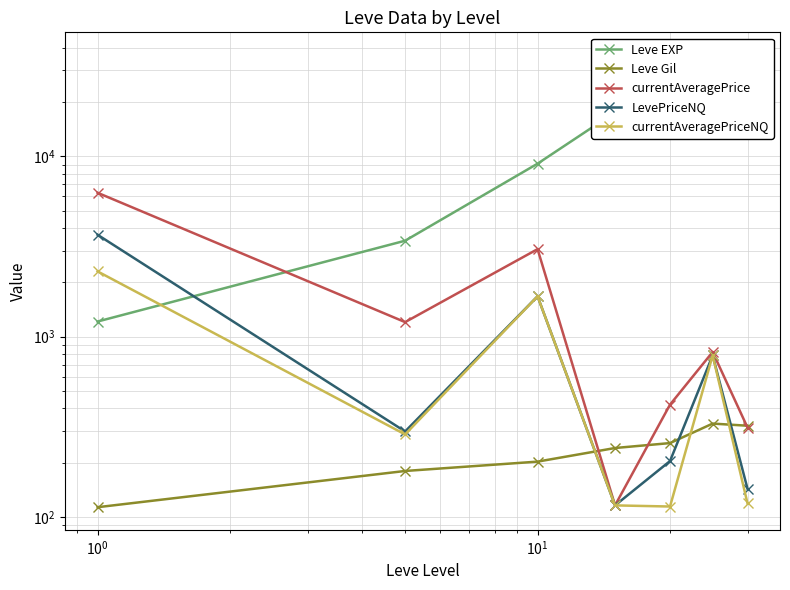

Which series changed the most between $\mathdefault{10^{-2}}$ and $\mathdefault{10^{1}}$?

Leve EXP